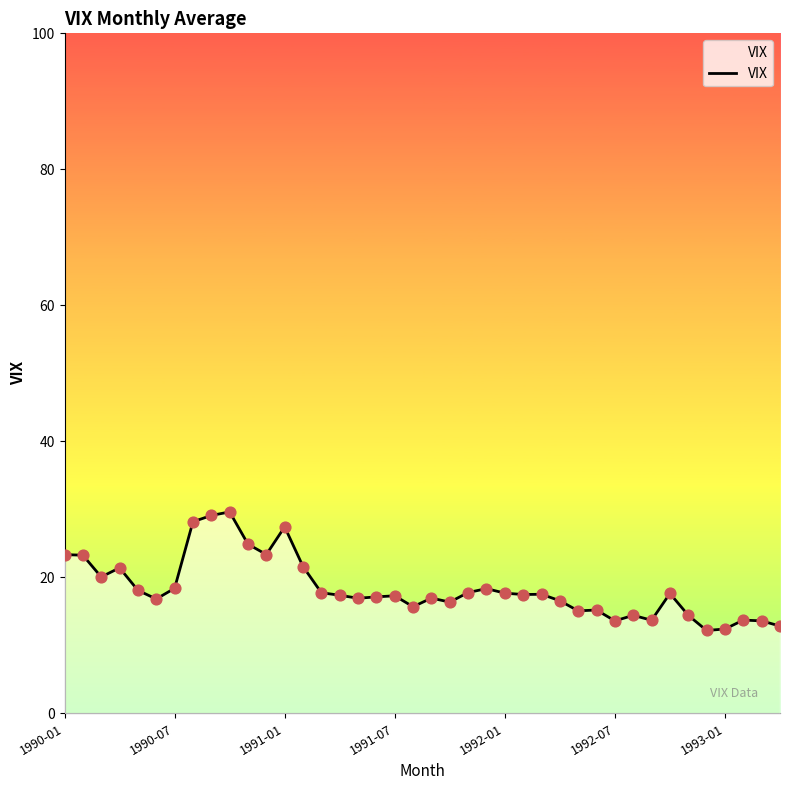

What is the difference between the maximum and minimum values?

17.4